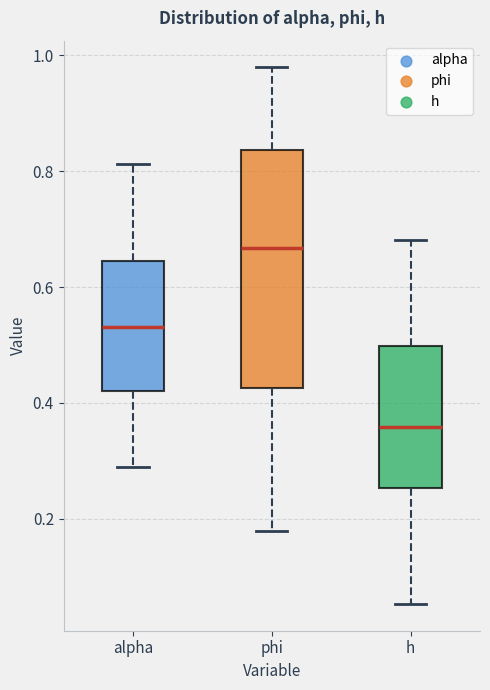

Which box has the highest median line?

phi